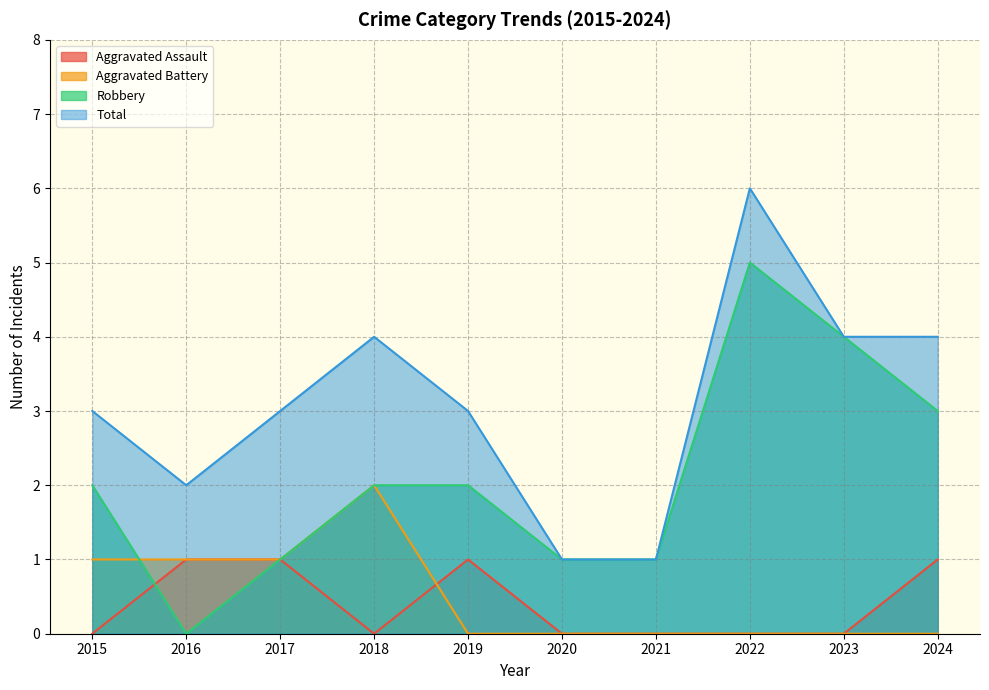

Which has a higher value, 2023 or 2022?

2023